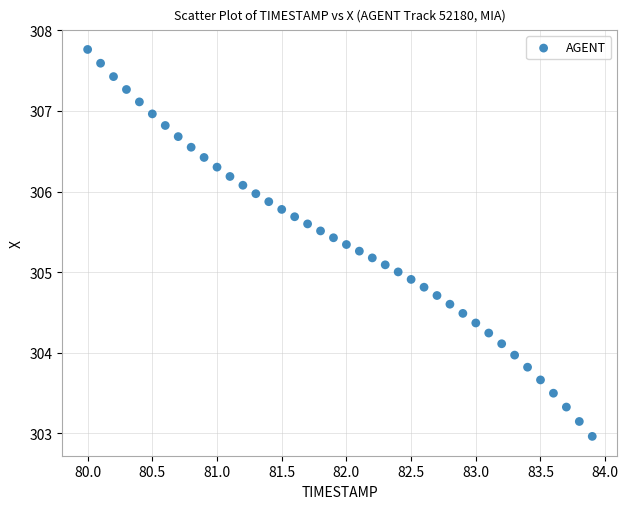

What is the range of X values (max minus min)?

3.9